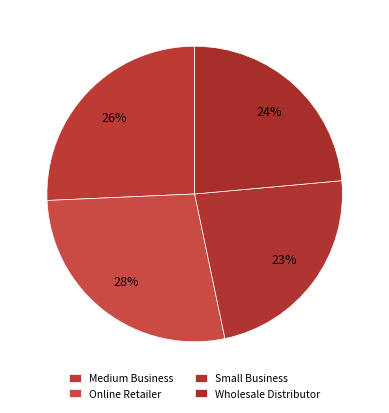

How many slices are in this pie chart?

4